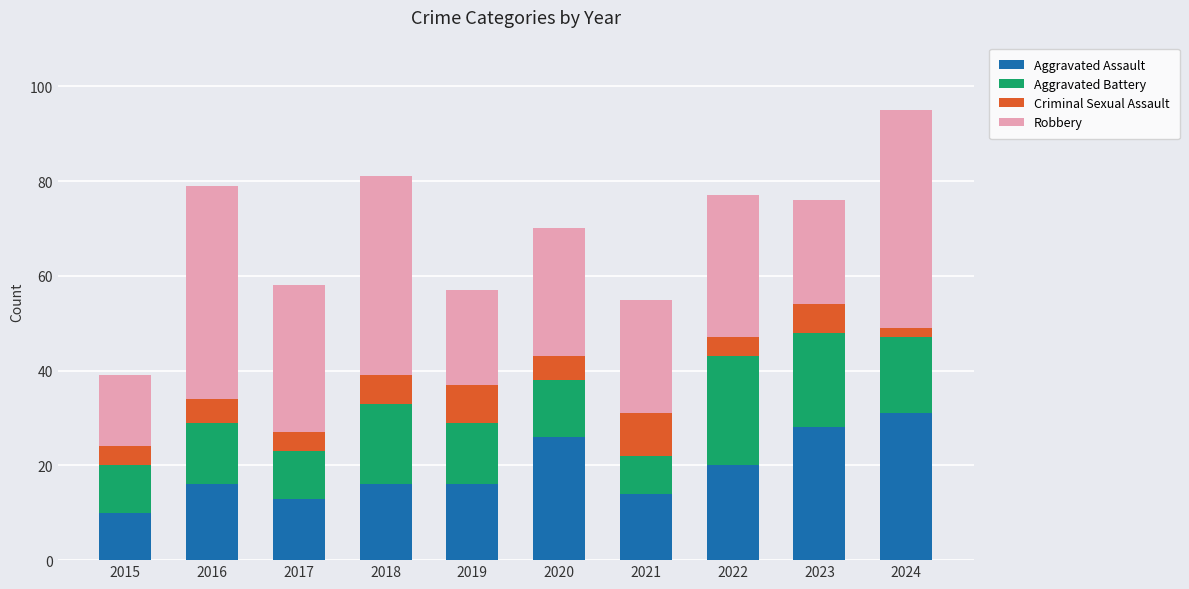

Which category has the lowest value in the Aggravated Assault series?

2015